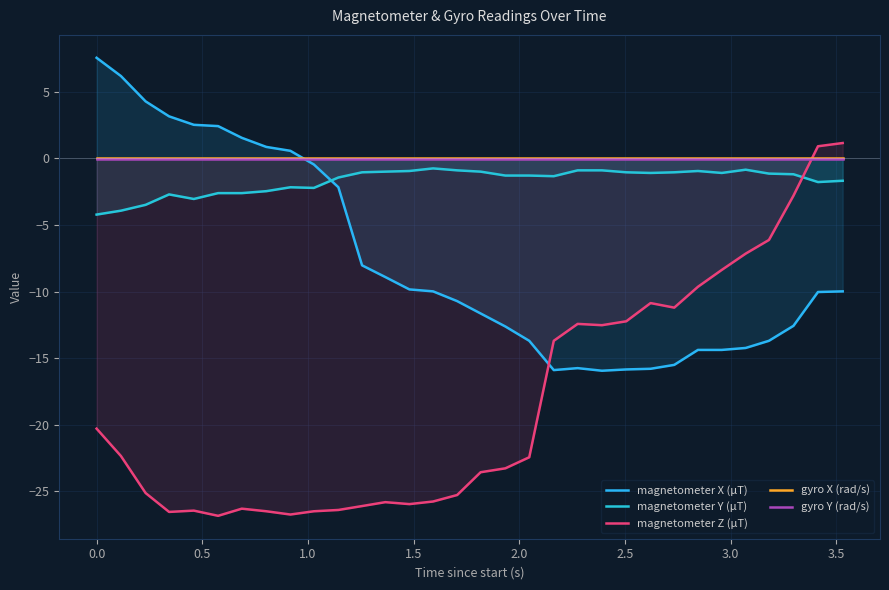

How many values in magnetometer X (μT) are above zero?

9